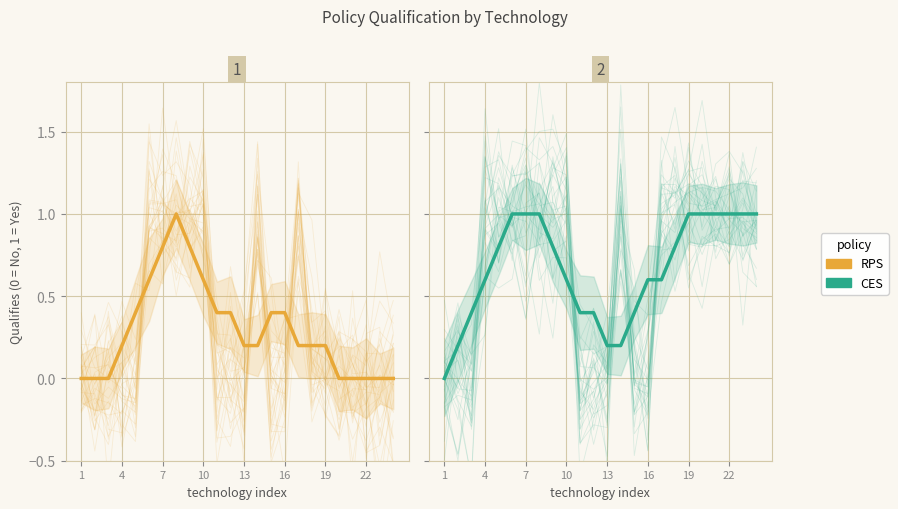

Is the value of CES at 20 greater than the value of RPS at 13?

Yes